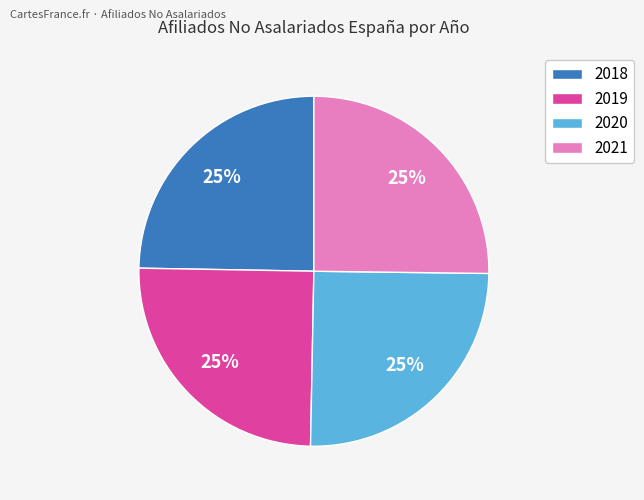

Is there any slice that represents more than half of the pie?

No